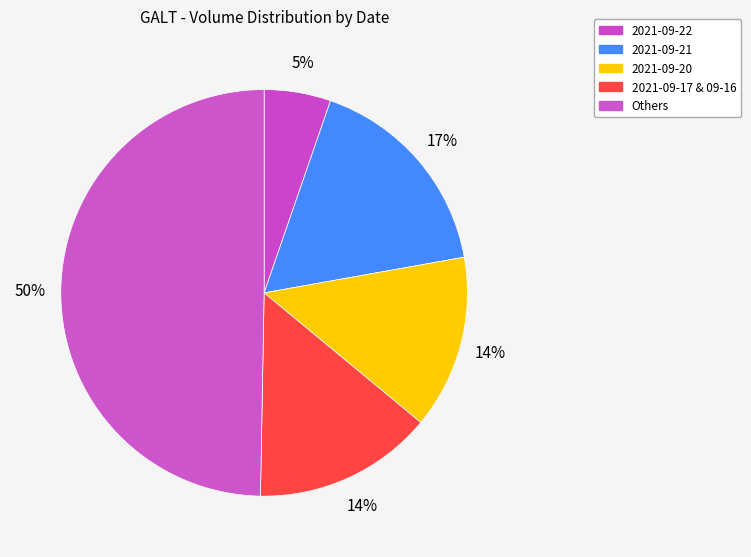

What percentage is the 2021-09-20 slice, to the nearest percent?

14%